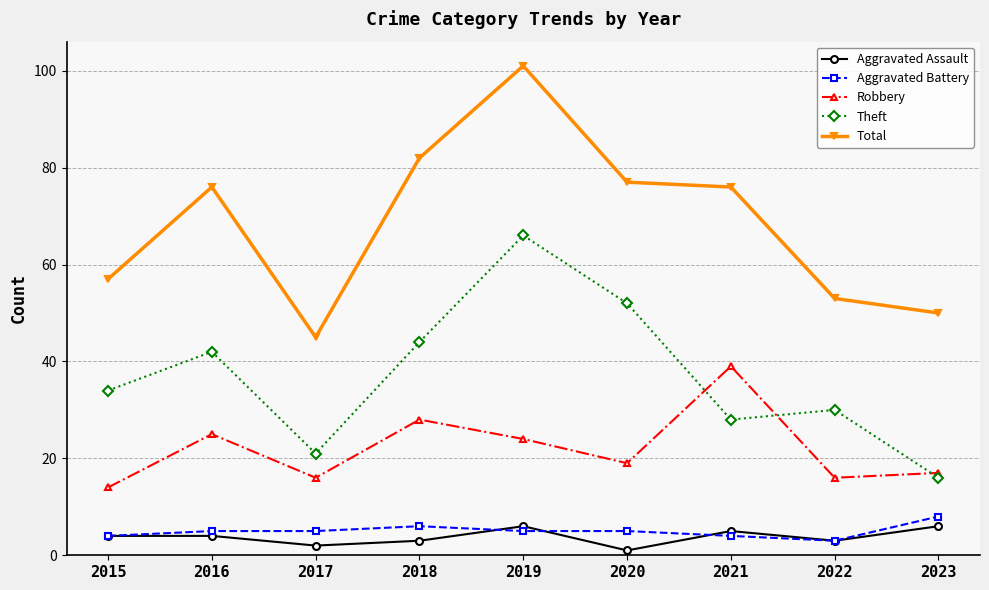

Is the value of Aggravated Battery at 2022 greater than the value of Theft at 2018?

No